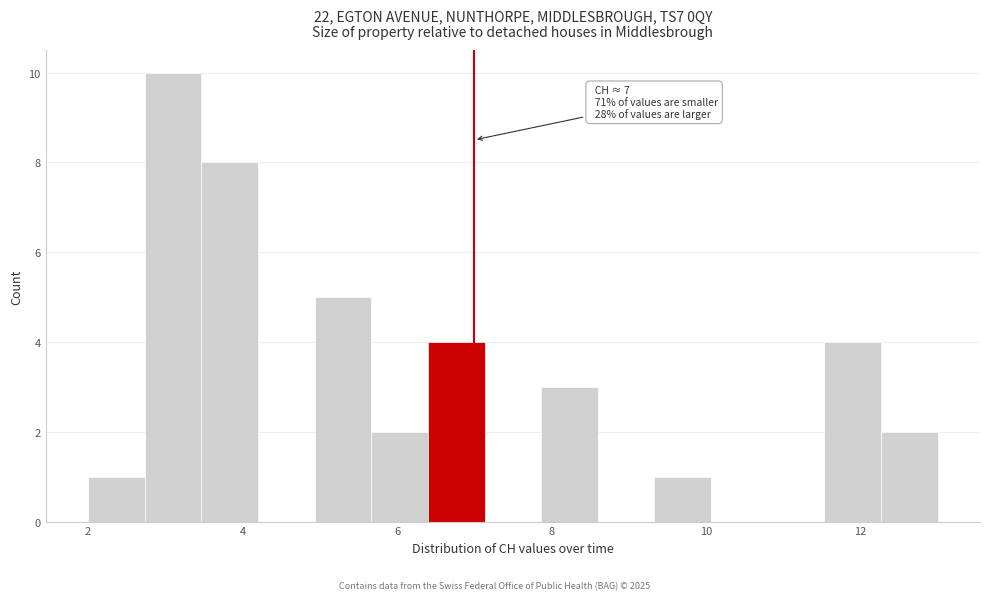

Around what value on the x-axis is the tallest bar? Give the approximate position of its centre, as read against the axis.

3.2